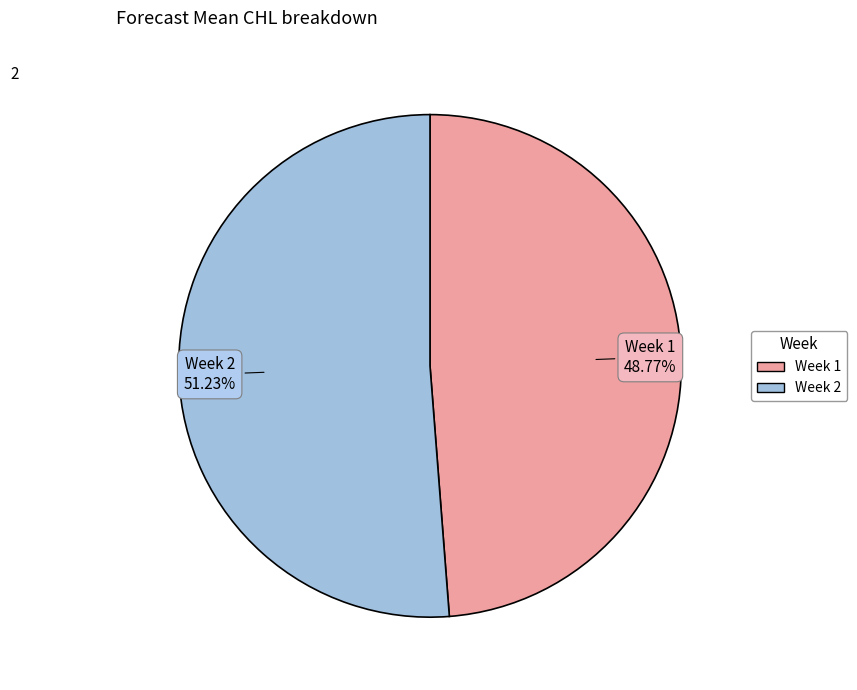

Does any single category account for the majority?

Yes